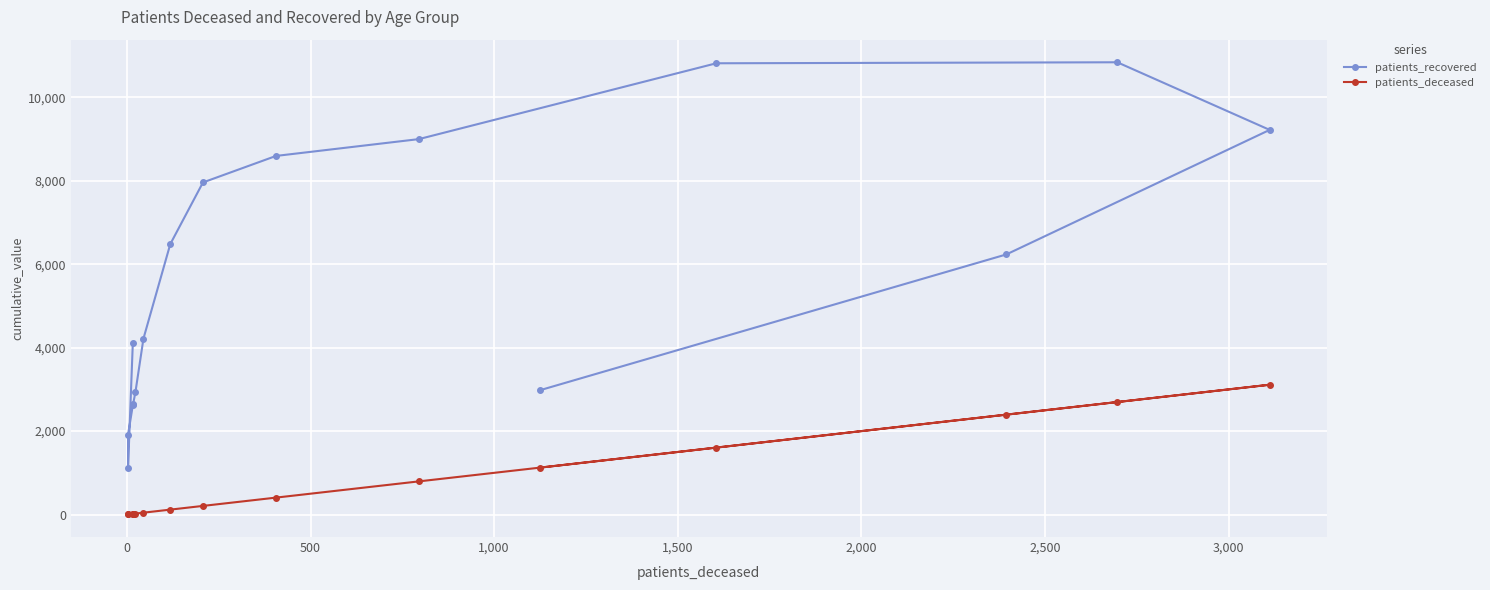

What is the difference between the maximum and minimum values in the patients_recovered series?

9720